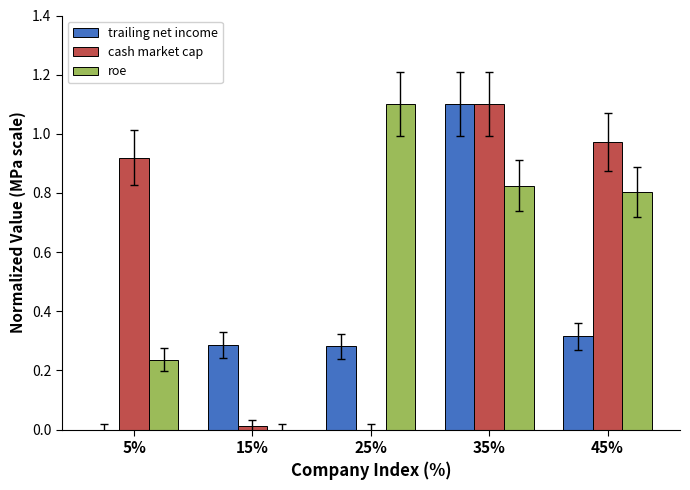

Is the value of trailing net income at 35% greater than the value of roe at 35%?

Yes